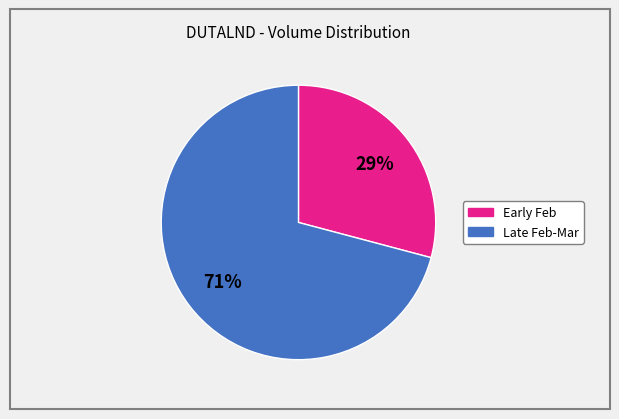

To the nearest percent, what is the average slice percentage?

50%